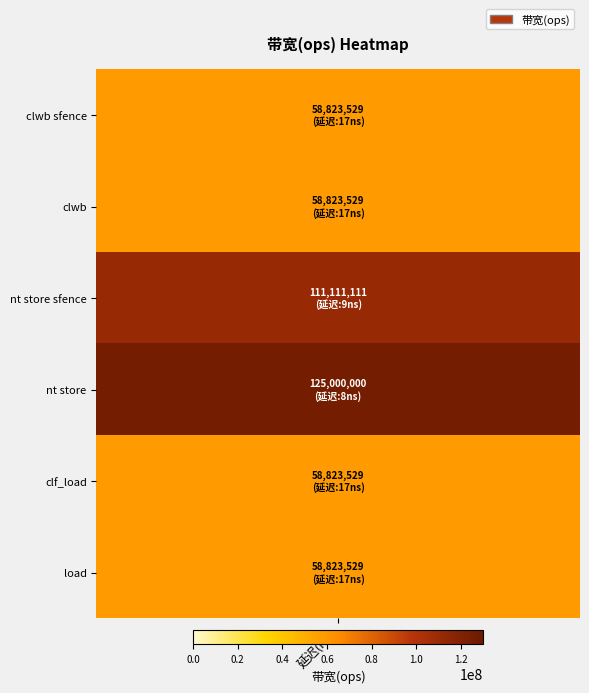

List the labels in order of value, smallest first.

clwb sfence, clwb, clf_load, load, nt store sfence, nt store